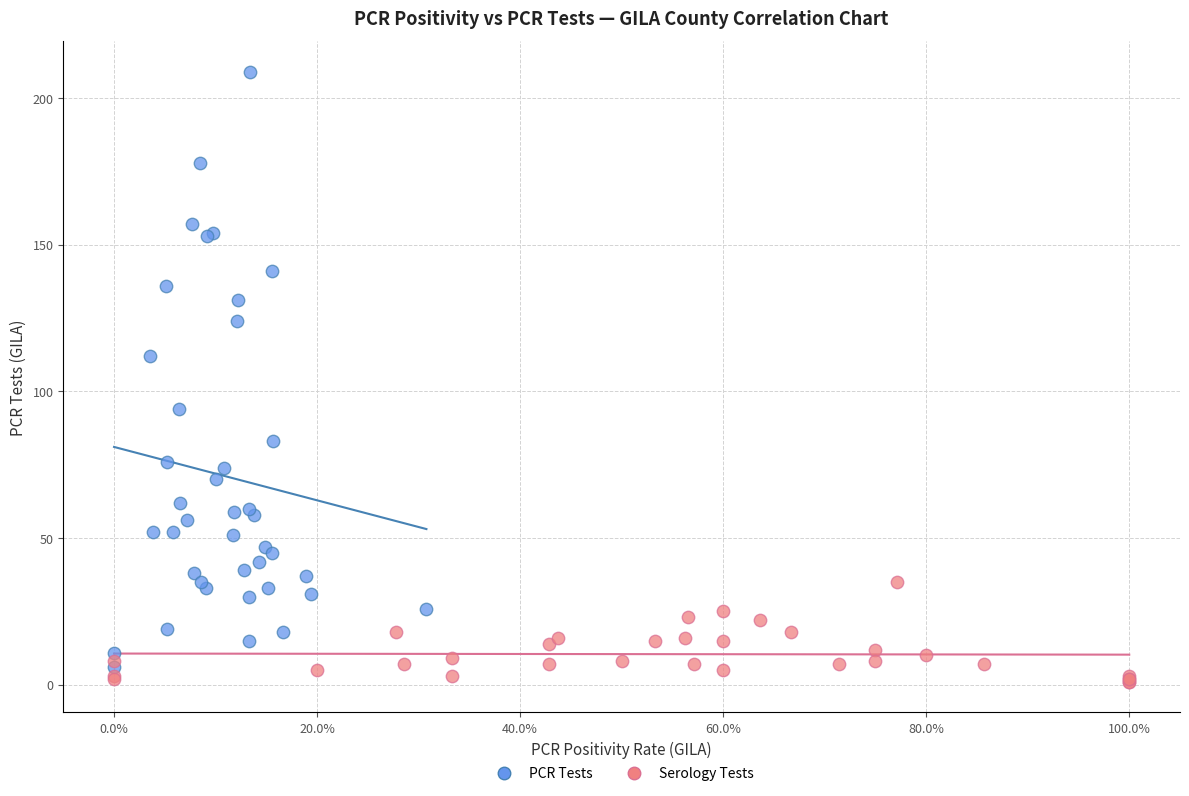

Which series has the largest Y range (max minus min)?

PCR Tests